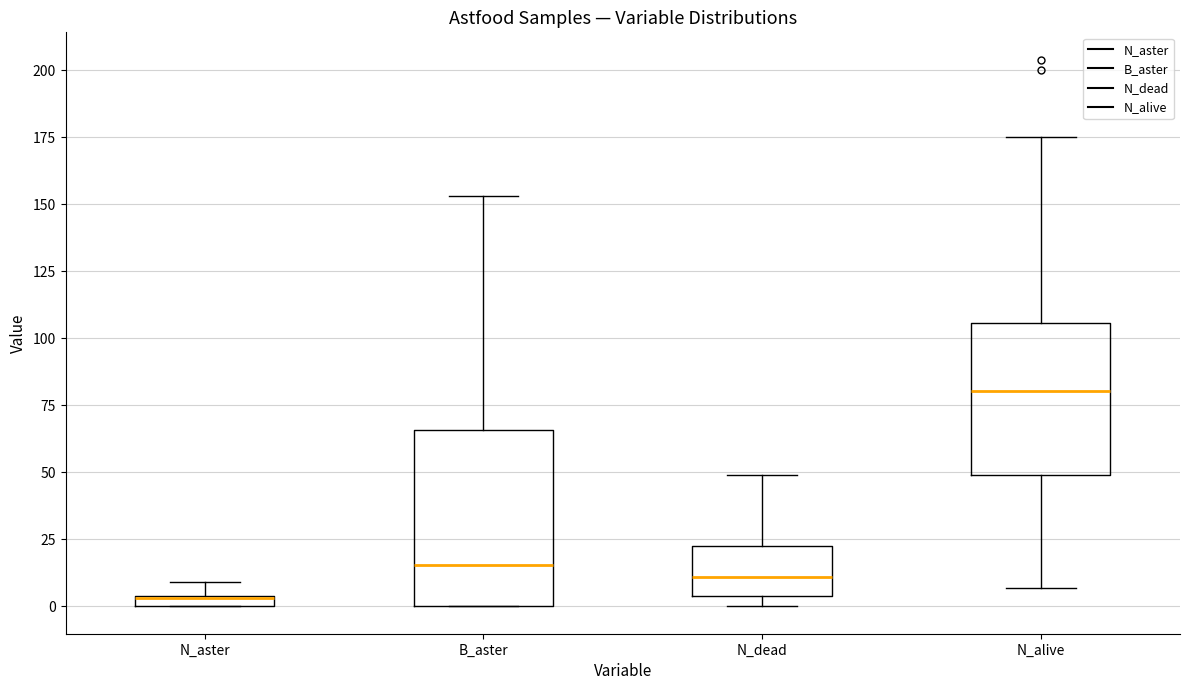

Which box is the tallest, from its lower edge to its upper edge?

B_aster